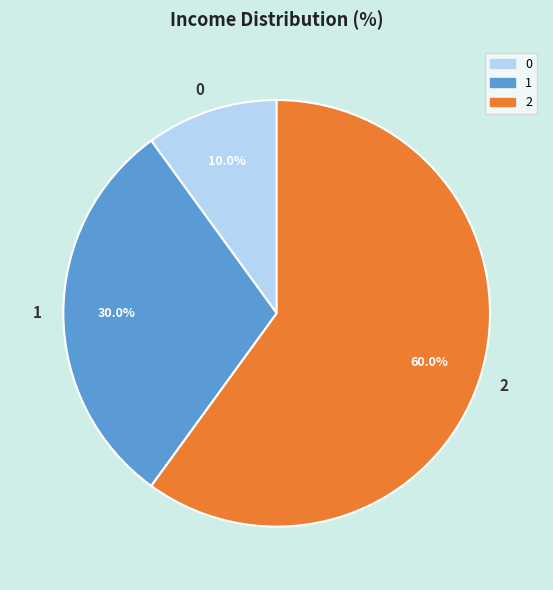

Count the number of slices in the pie.

3